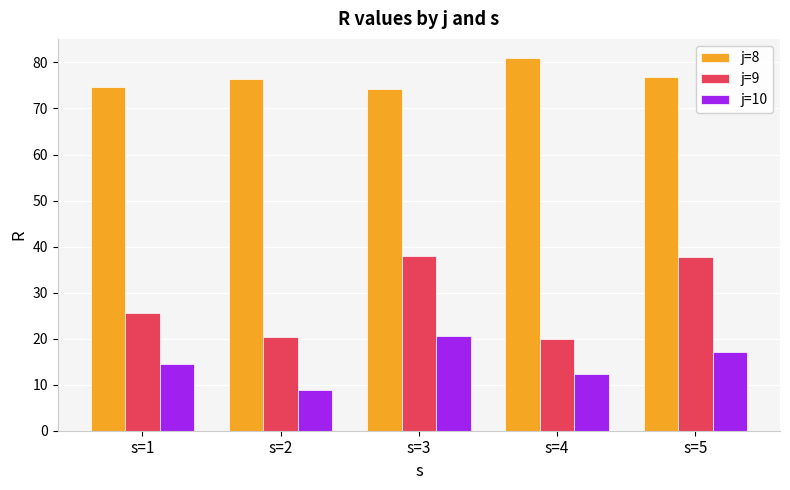

What is the value of the j=10 bar at the 5th from the left?

17.1